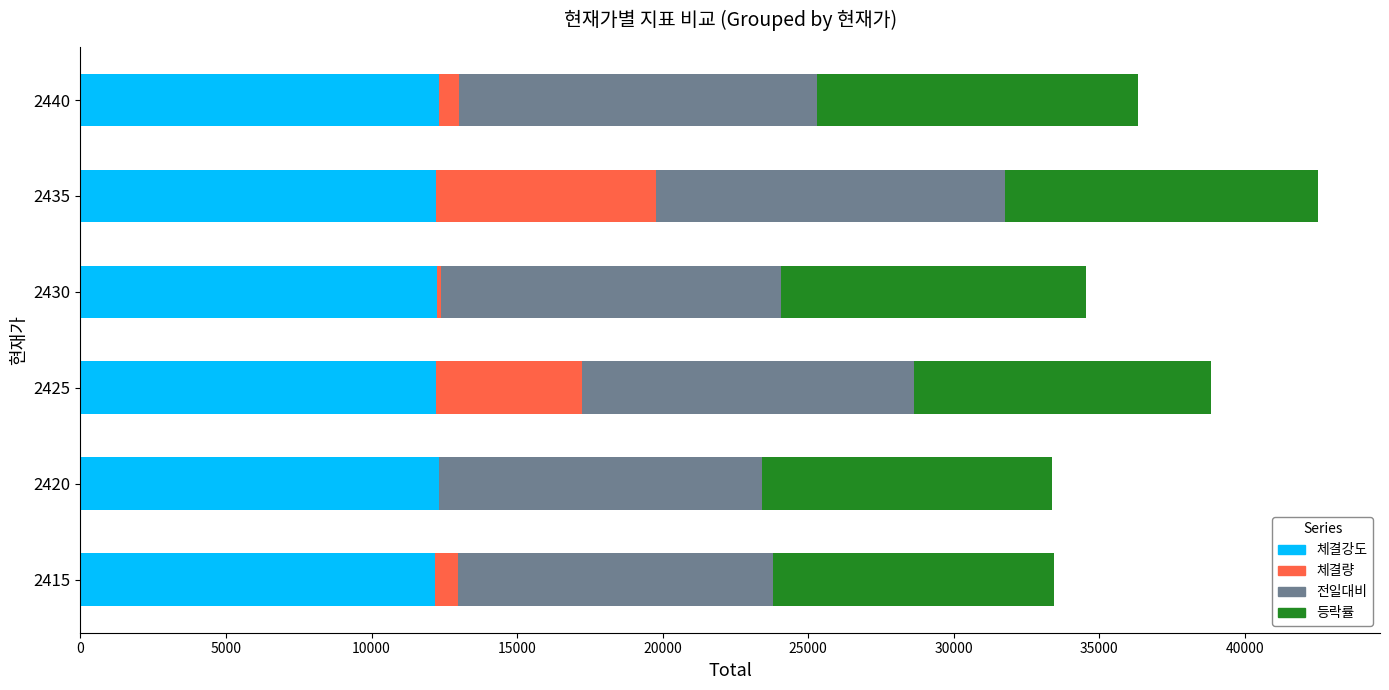

At which label is 체결강도 closest to 12248?

2430